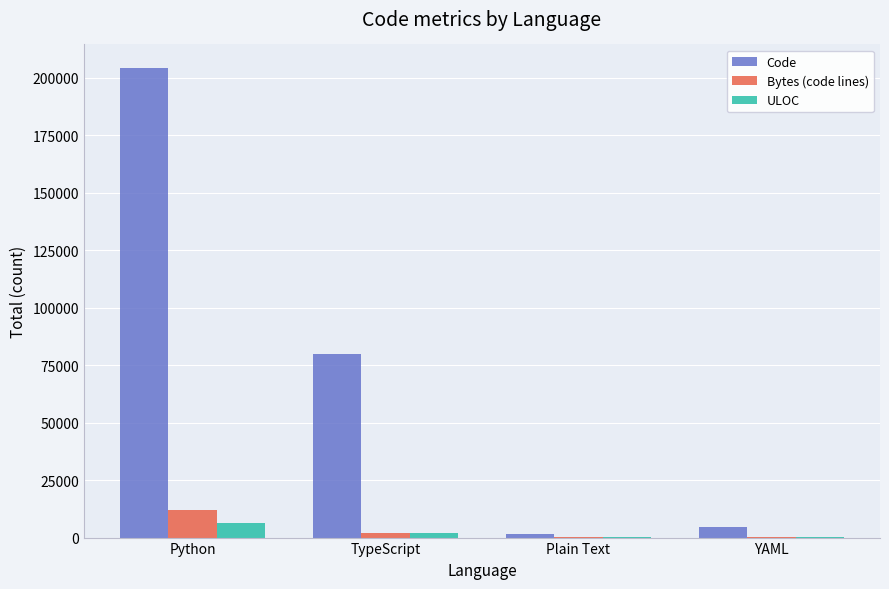

How many groups of bars are there?

4